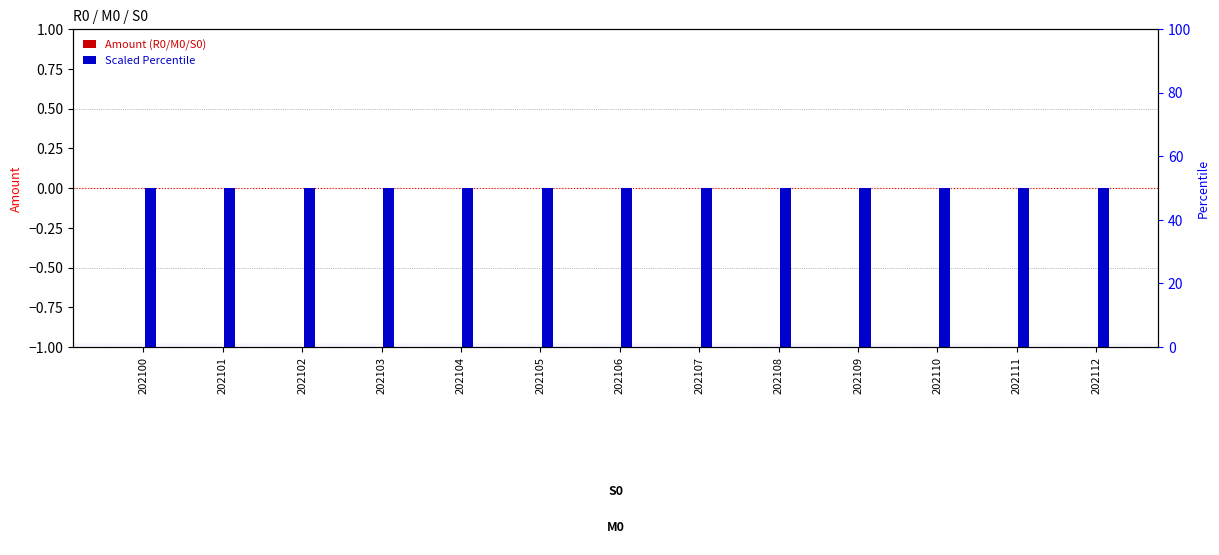

Count the number of data series in this chart.

2